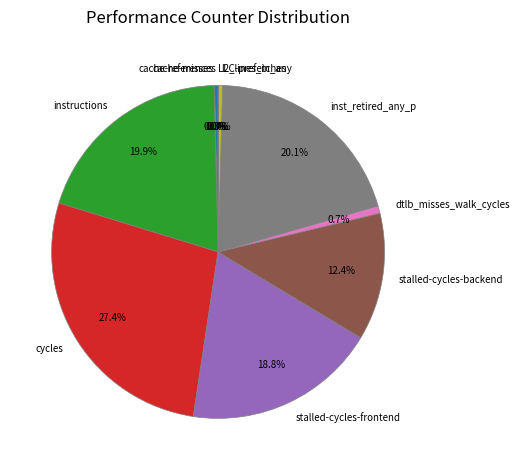

Does cache-references represent more than half of the total?

No